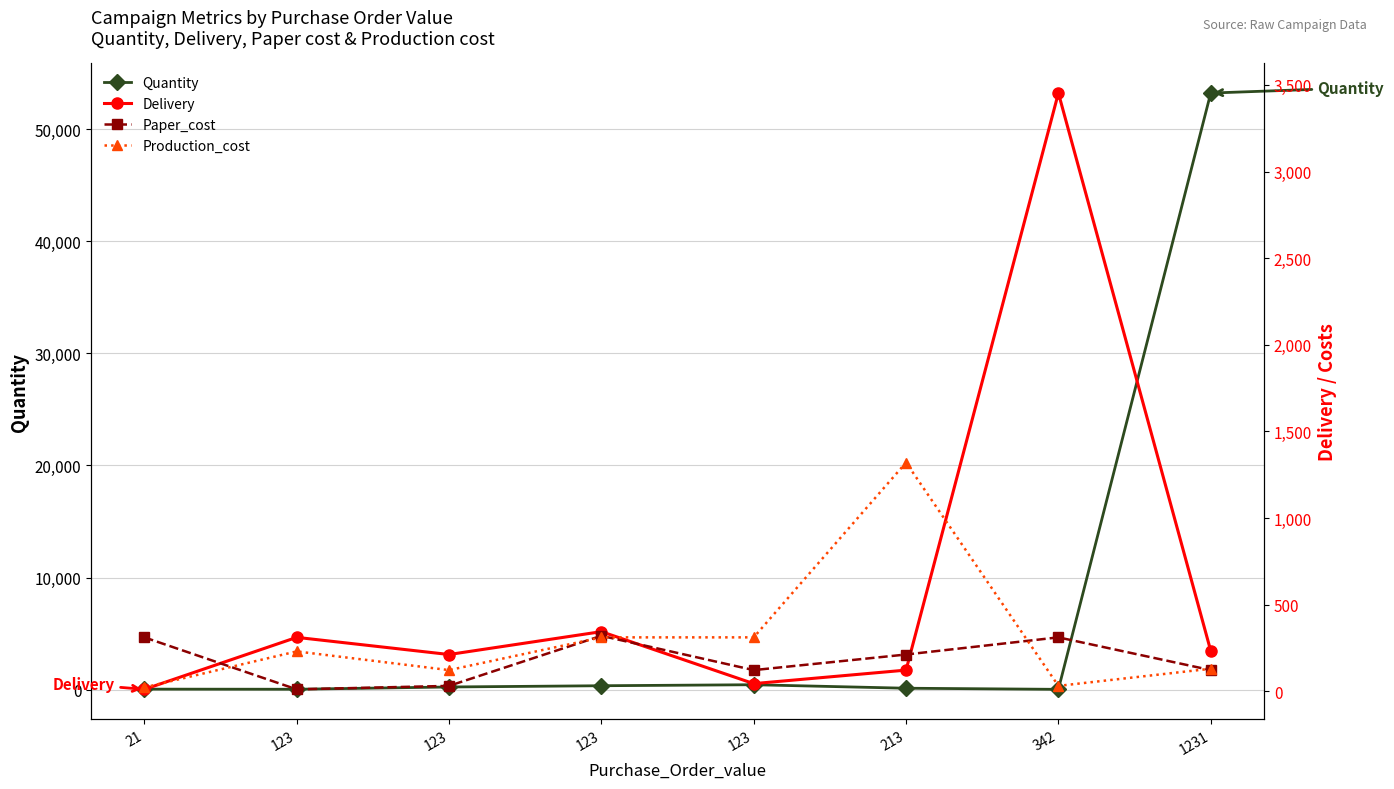

Which series changed the most between 123 and 342?

Delivery